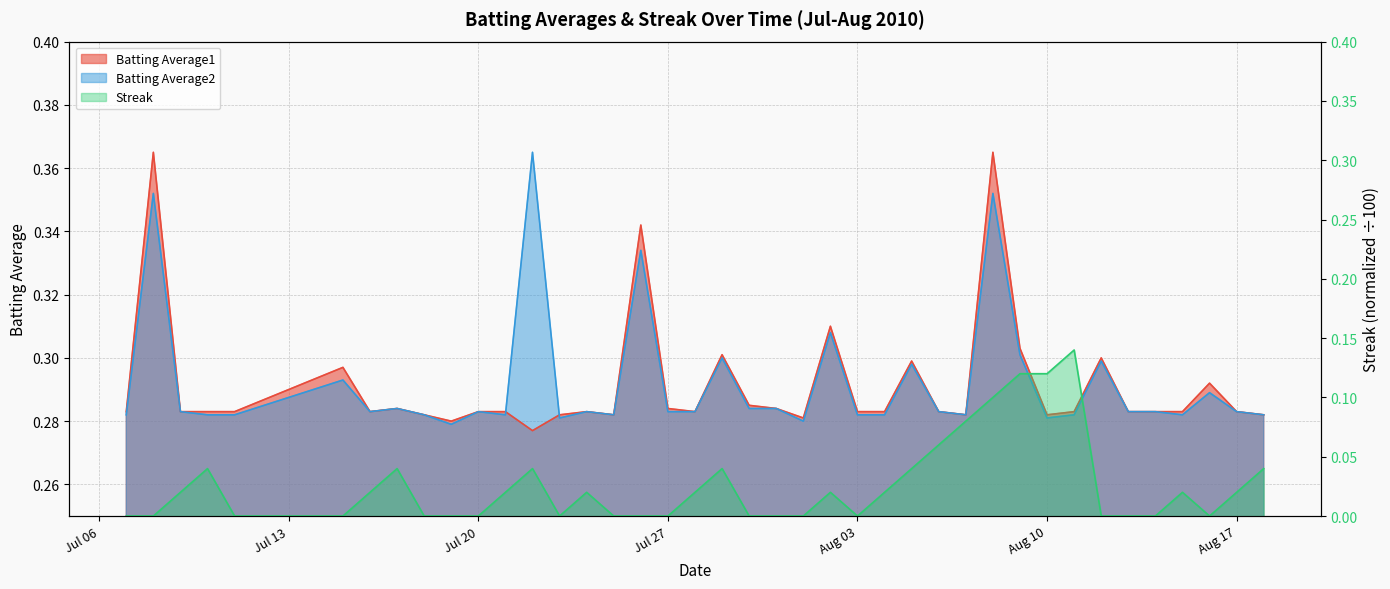

How many positive values does the Streak series have?

21